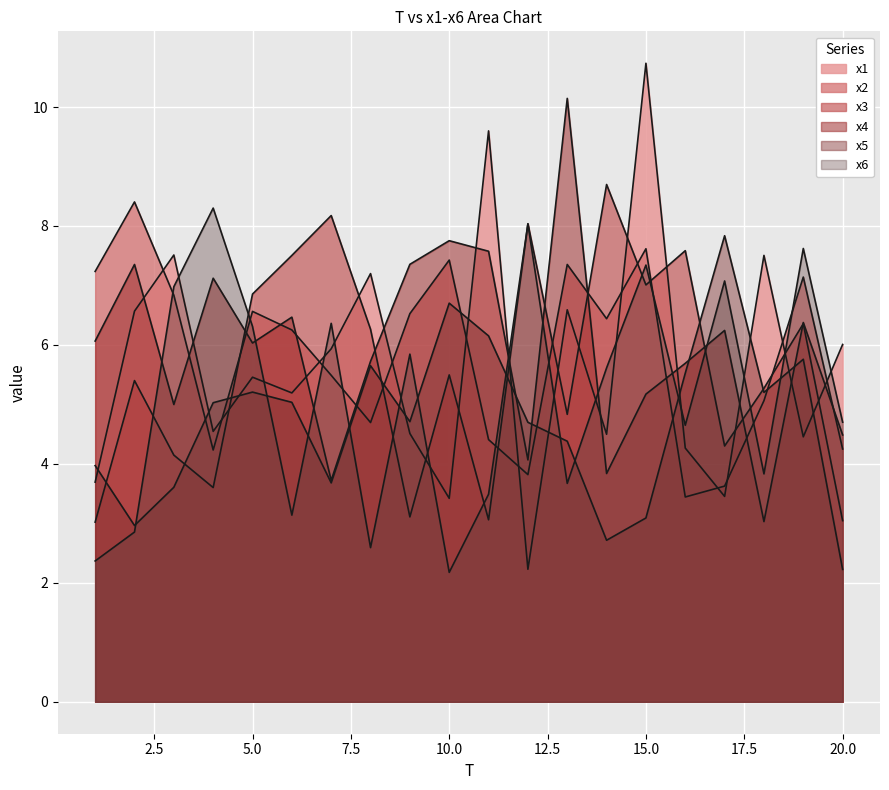

In x5, how many points are higher than both neighbors (excluding endpoints)?

5